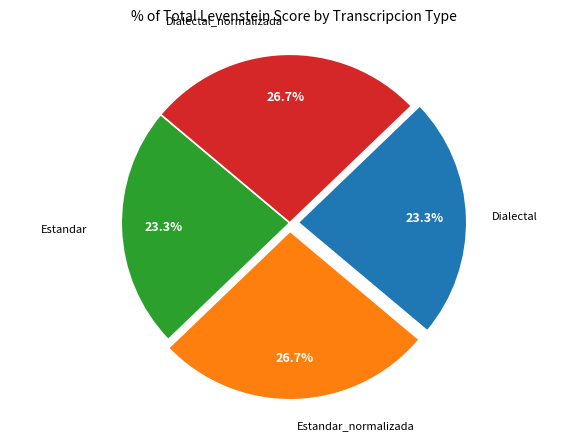

How many slices are in this pie chart?

4